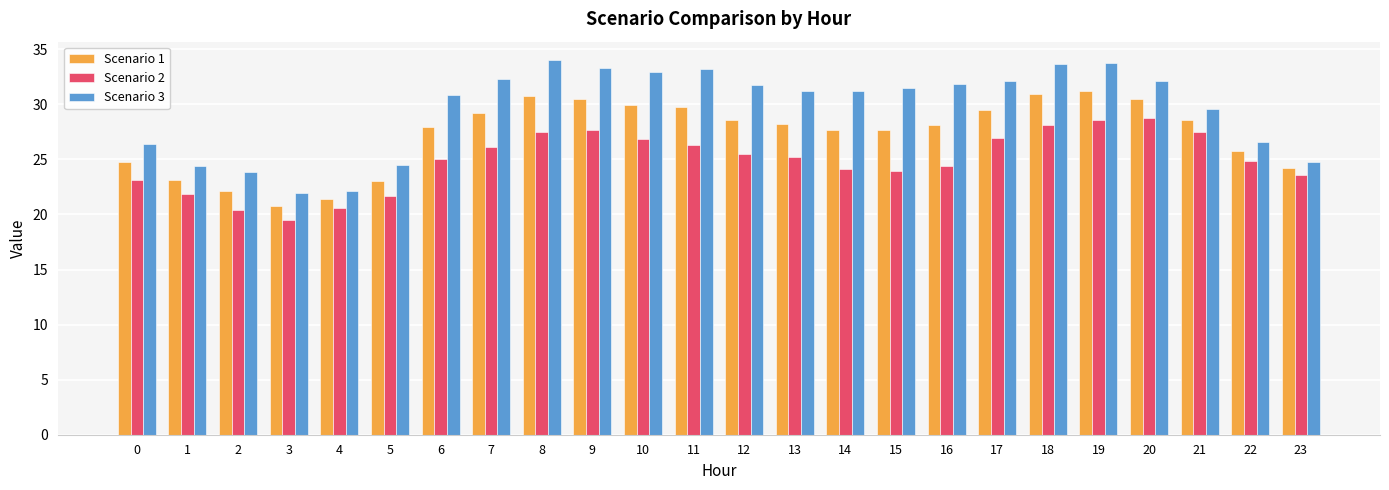

How many categories are shown in the chart?

24